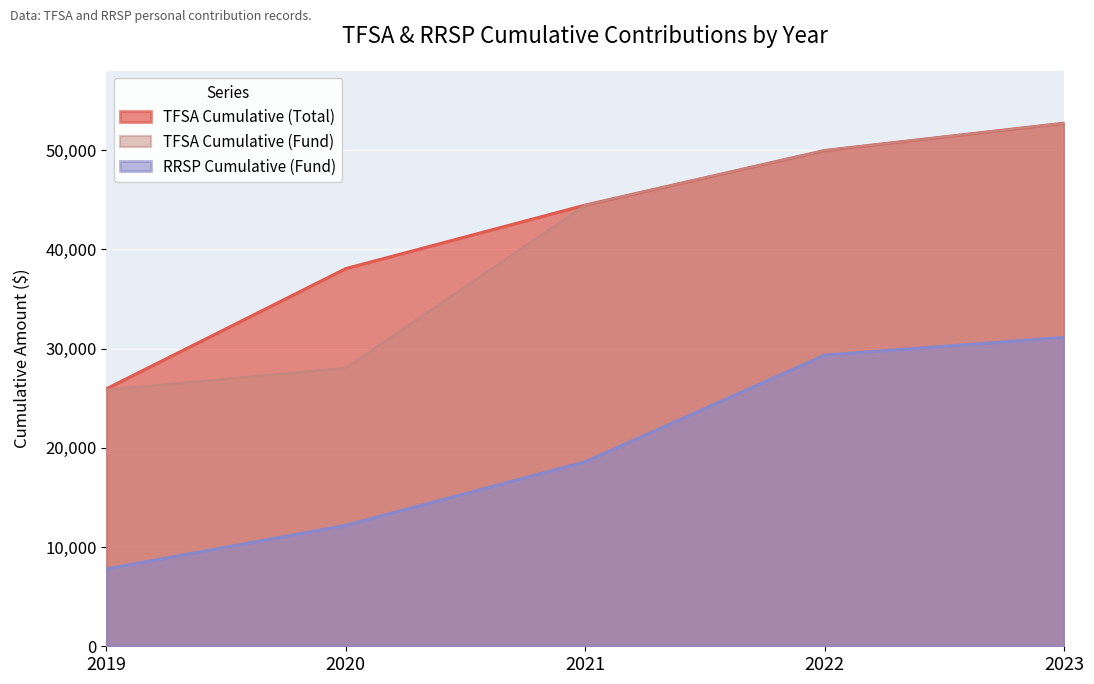

The value of TFSA Cumulative (Total) at 2023 is 87631.0. True or false?

False